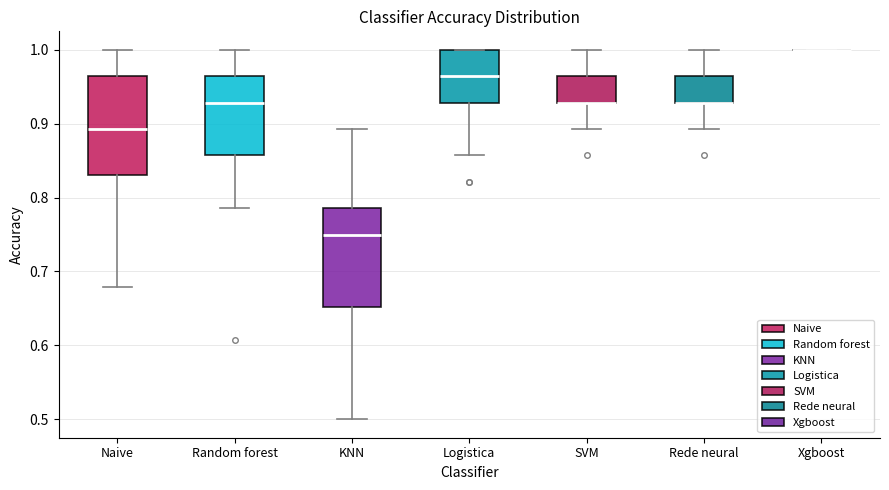

Where is the upper edge of the box for Logistica on the y-axis? The values are not printed on the chart, so give them approximately, as read against the axis.

1.00